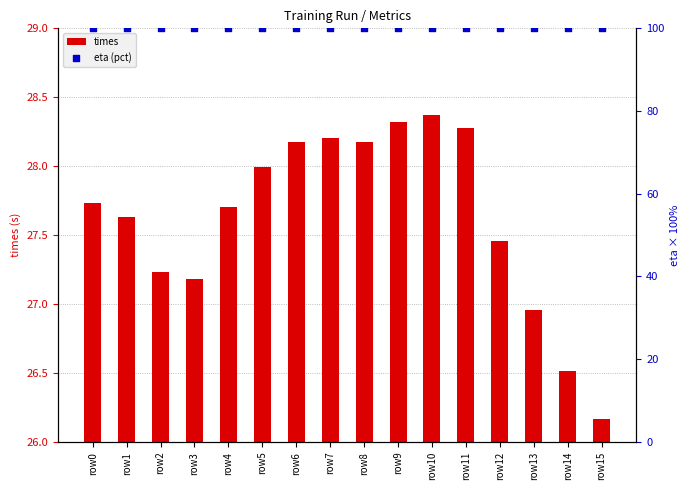

At how many categories does at least one series exceed 56?

16